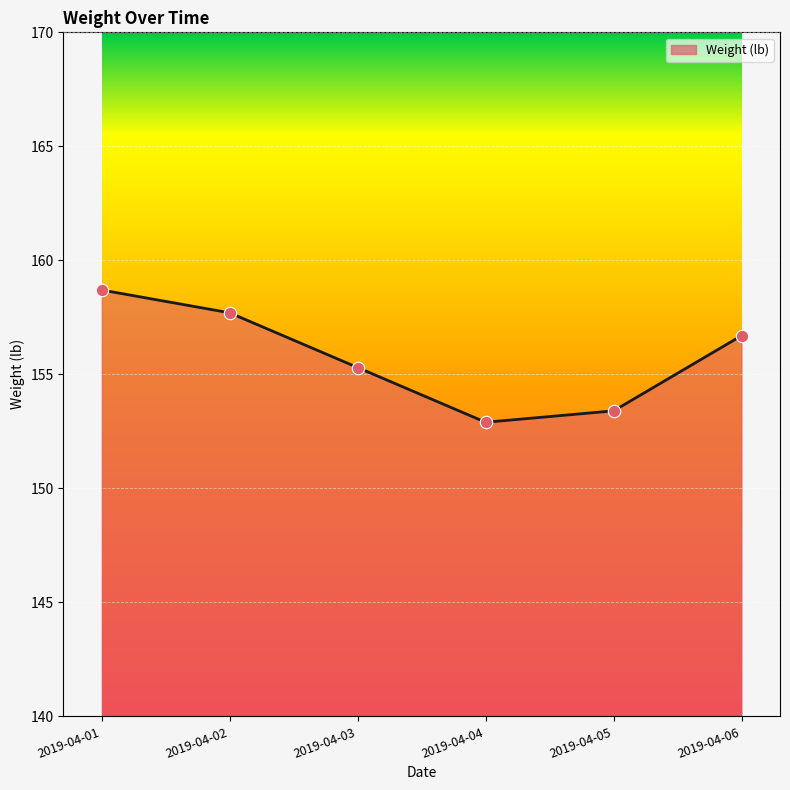

Which has a higher value, 2019-04-02 or 2019-04-01?

2019-04-01